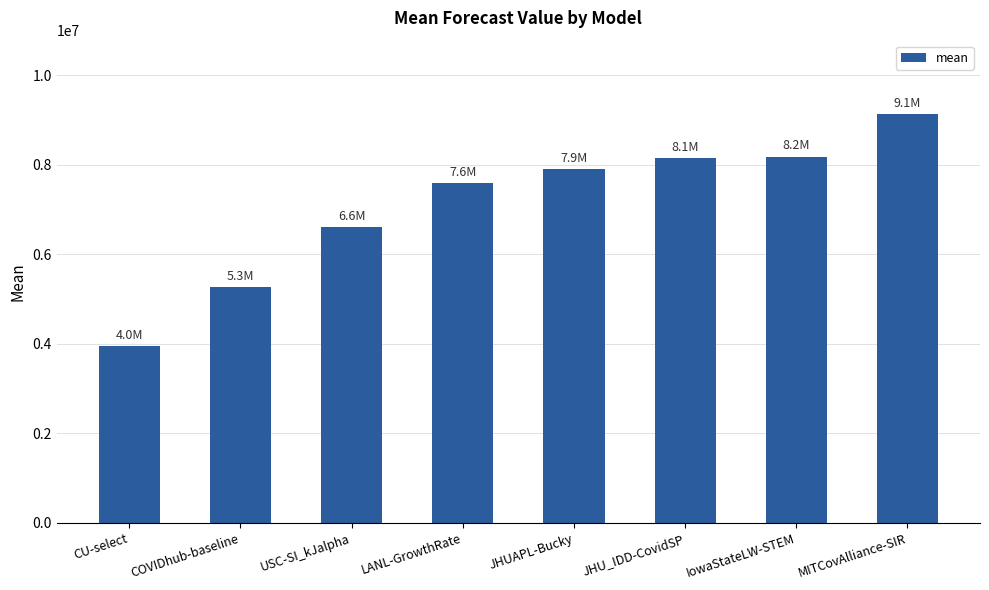

How many categories are shown in the chart?

8